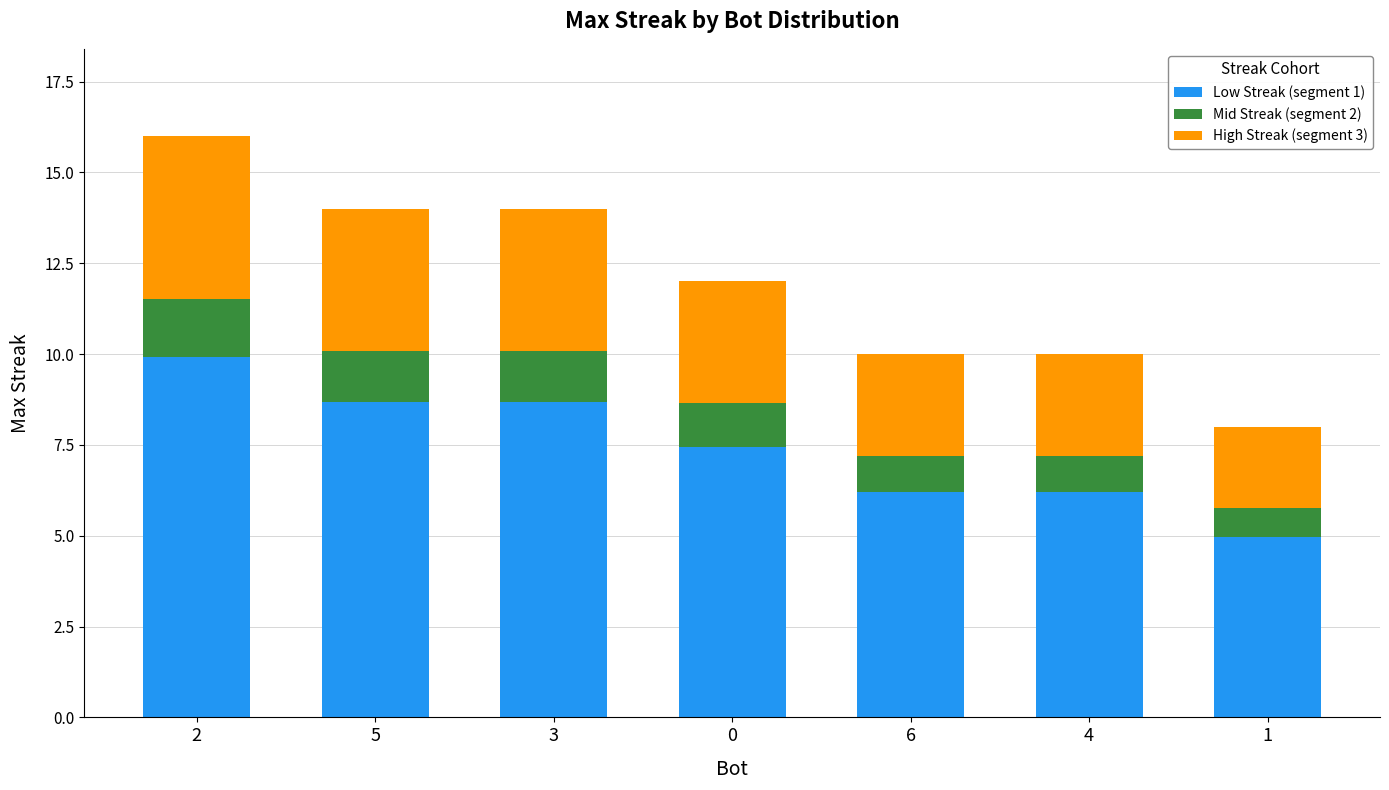

Reading left to right, transcribe the values for Low Streak (segment 1).

9.9	8.7	8.7	7.4	6.2	6.2	5.0